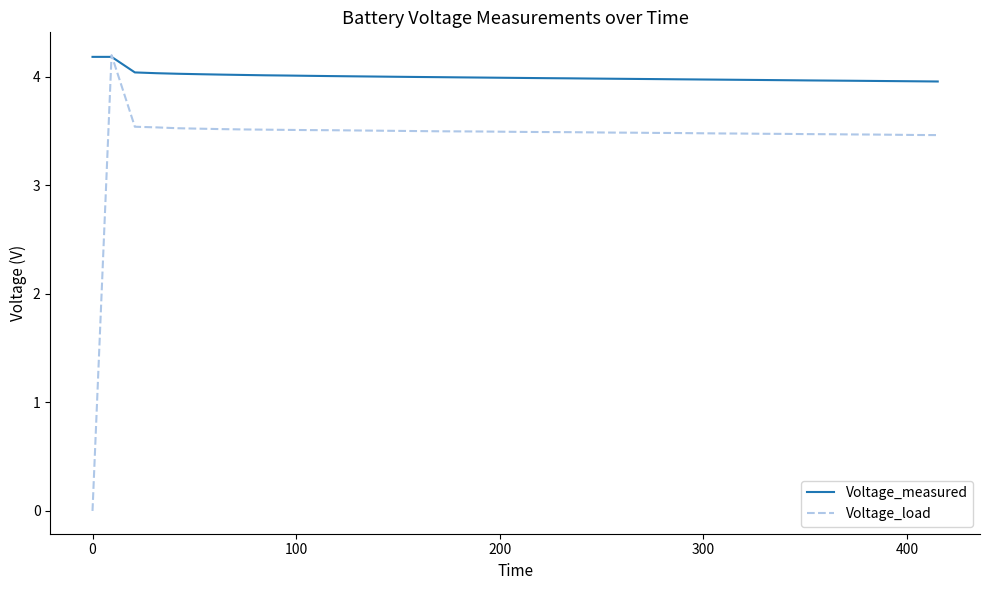

What is the minimum value for Voltage_measured?

4.0